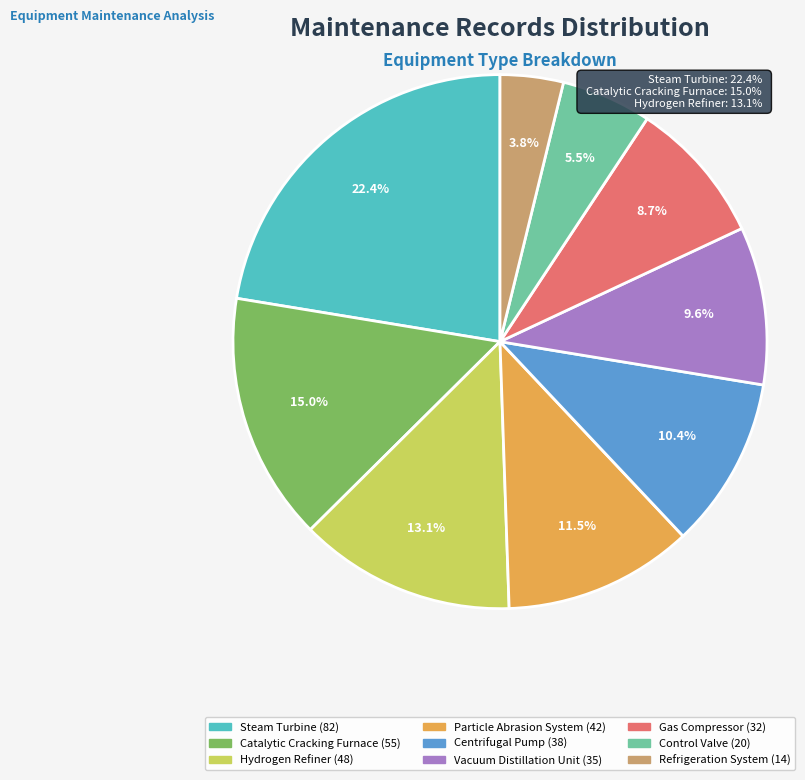

Rank the categories by value from highest to lowest.

Steam Turbine, Catalytic Cracking Furnace, Hydrogen Refiner, Particle Abrasion System, Centrifugal Pump, Vacuum Distillation Unit, Gas Compressor, Control Valve, Refrigeration System